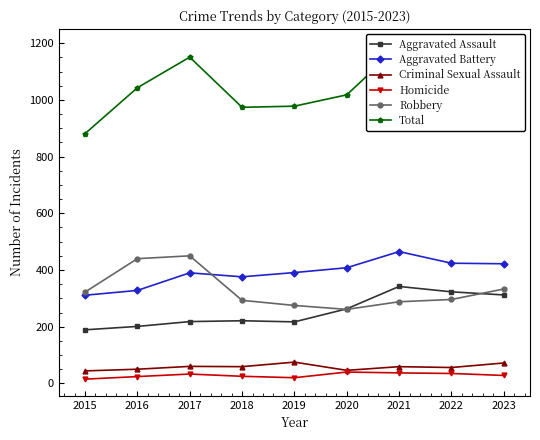

At which label does Criminal Sexual Assault reach its peak?

2019